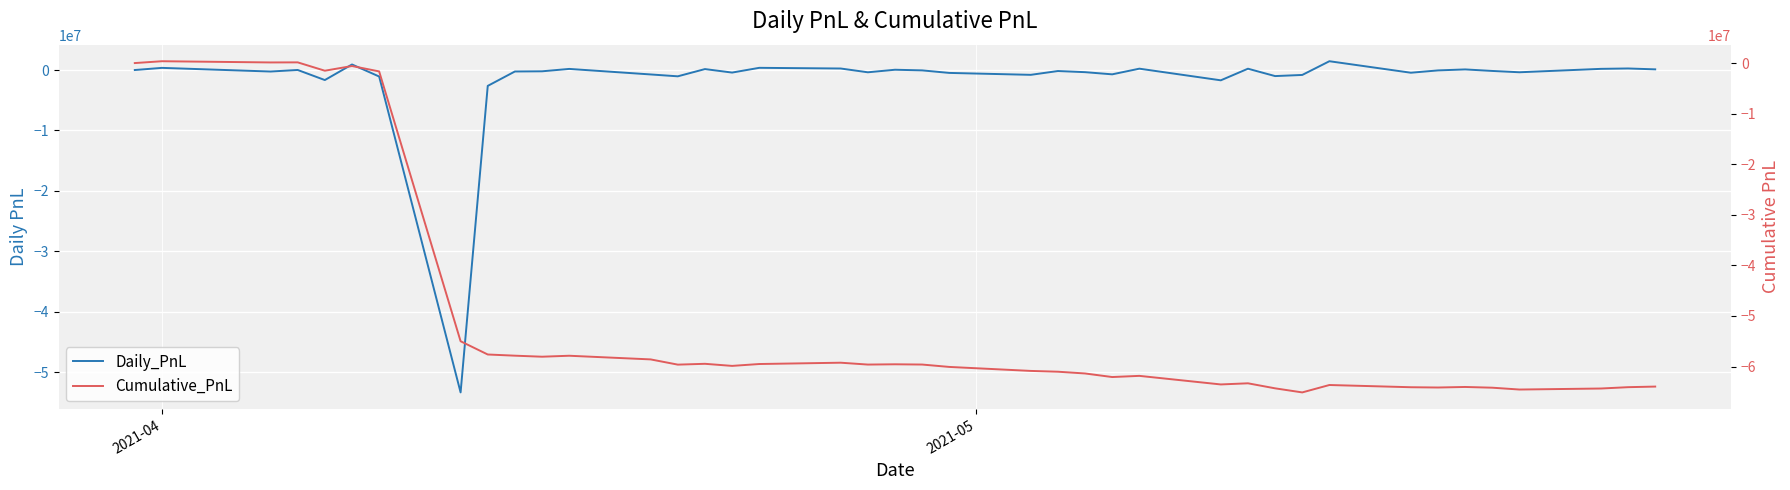

Which series has the widest spread of values?

Cumulative_PnL